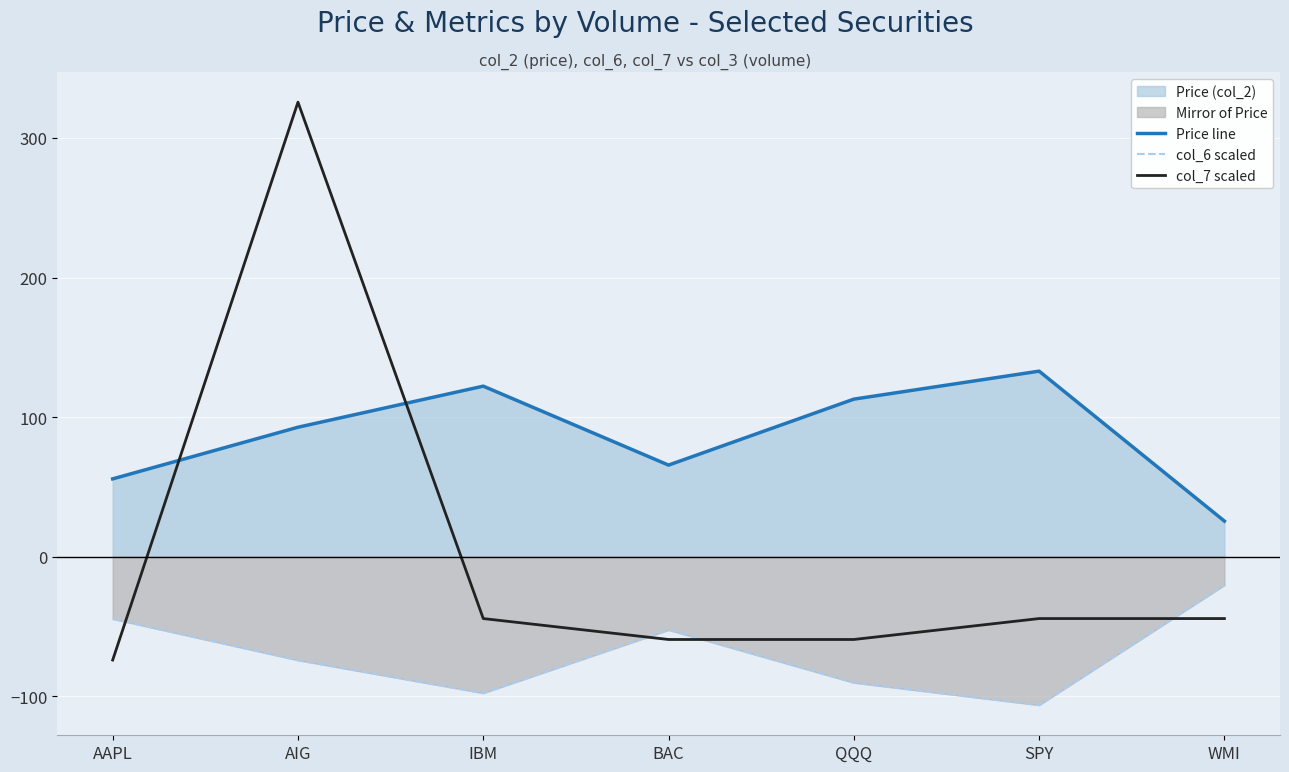

What is the minimum value shown in the chart?

-106.4